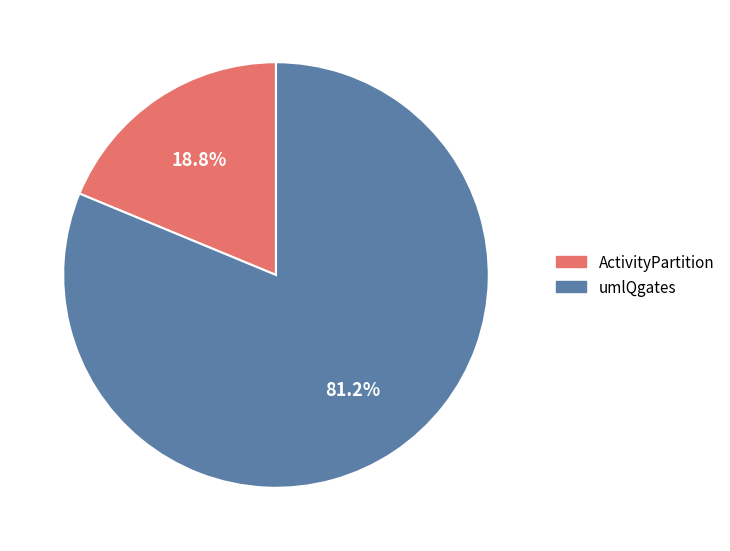

How many segments does this pie chart have?

2